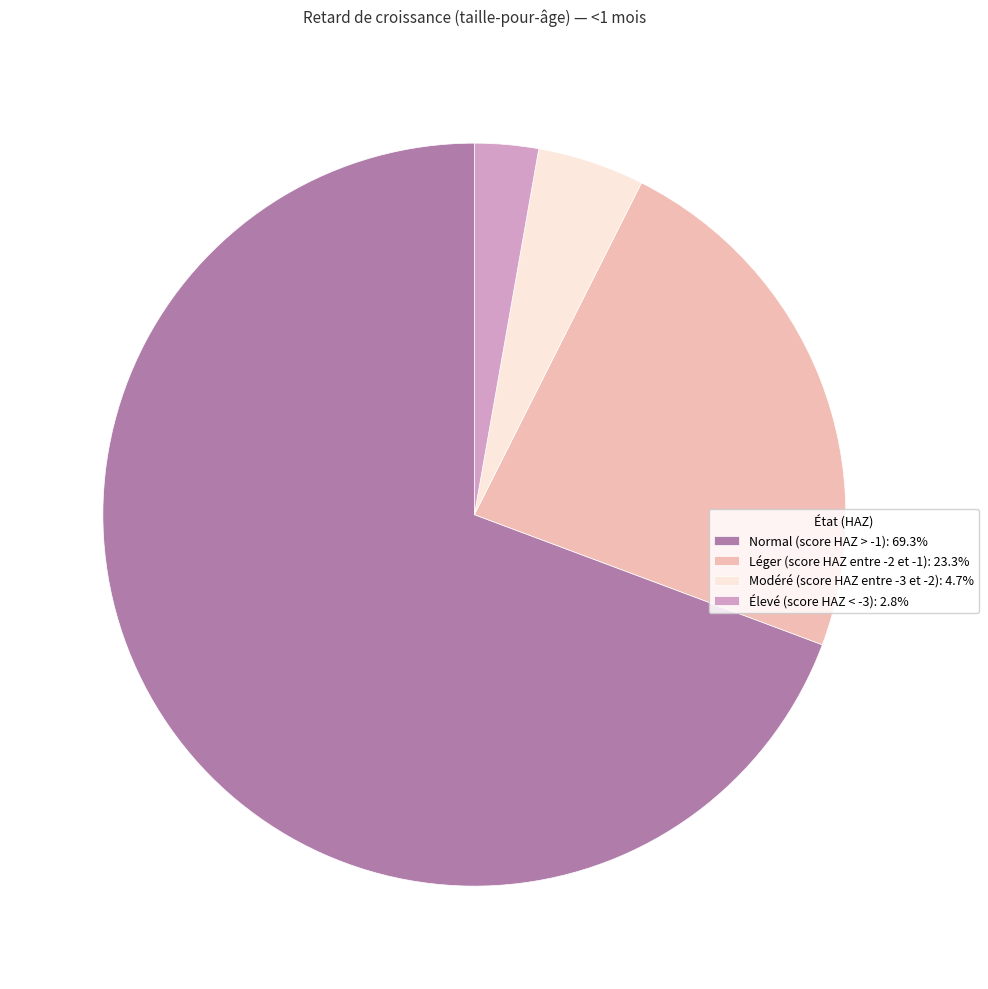

Do Léger (score HAZ entre -2 et -1): 23.3% and Modéré (score HAZ entre -3 et -2): 4.7% together represent more than half of the pie?

No